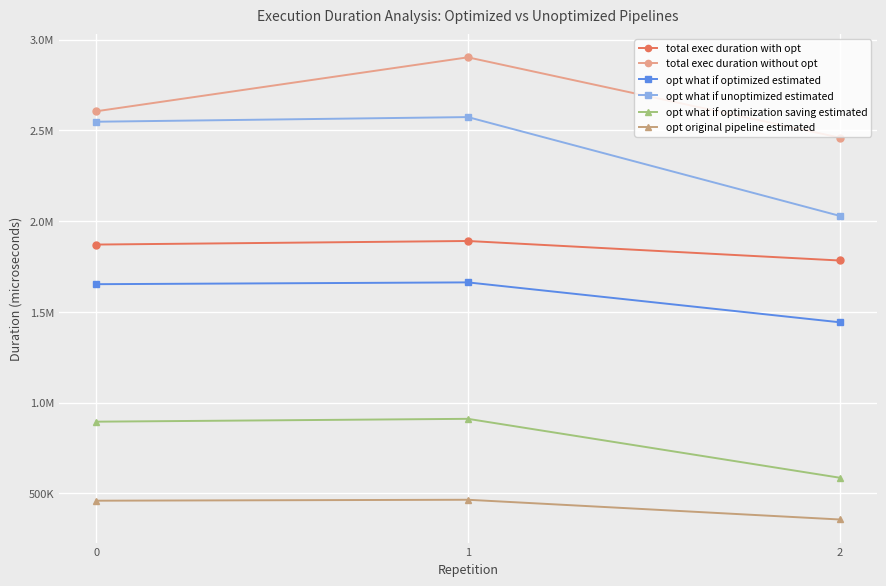

What is the average value of the opt what if optimization saving estimated series?

797589.8